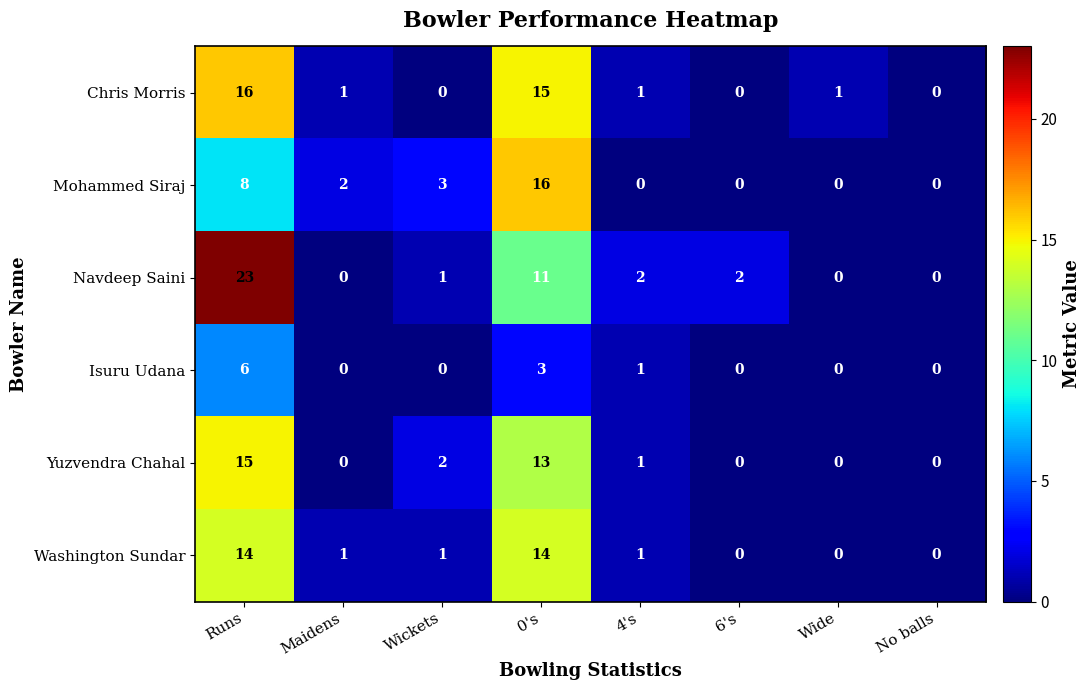

Where does the Navdeep Saini series first go above 2?

Runs